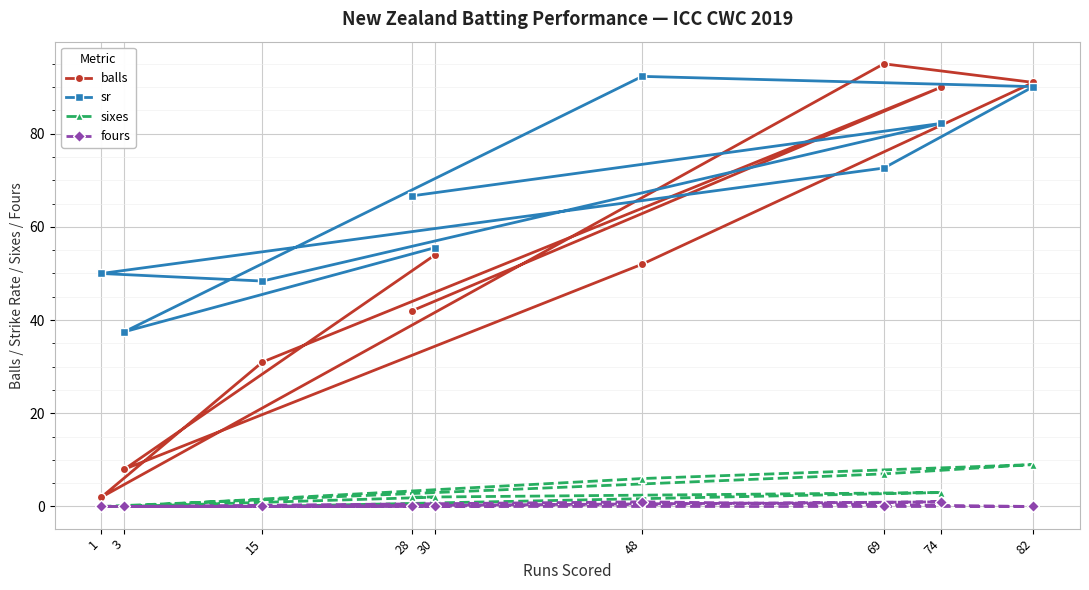

How many lines are shown in the chart?

4